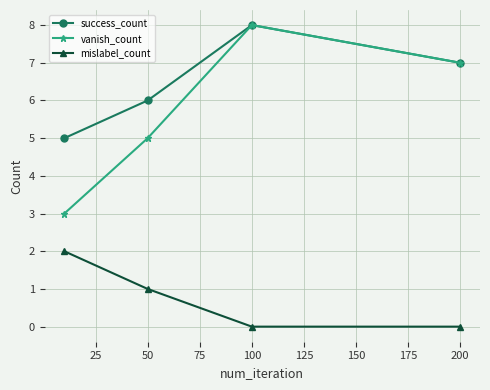

True or false: mislabel_count and vanish_count intersect in this chart.

False